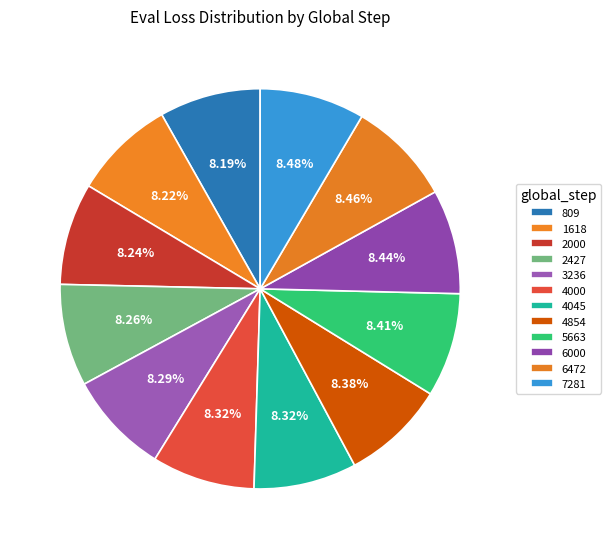

Count the number of slices in the pie.

12